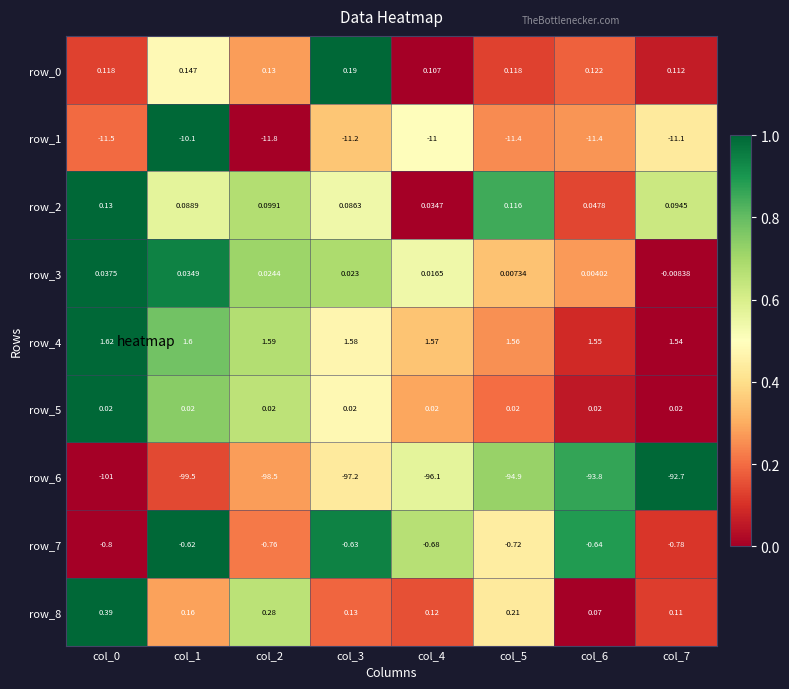

At how many categories does at least one series exceed 0?

8